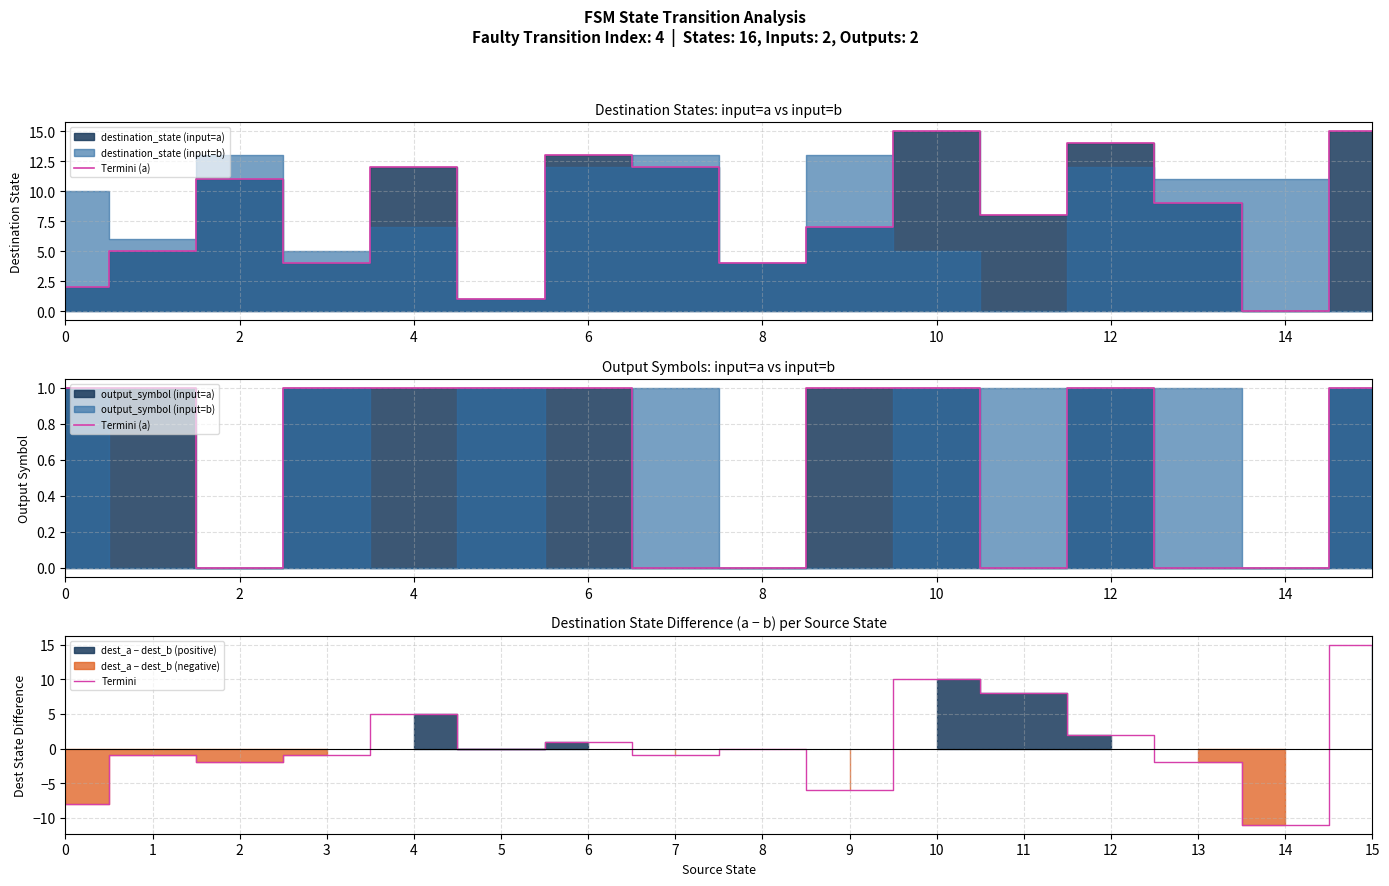

The Termini series shows 1 at 6. True or false?

True